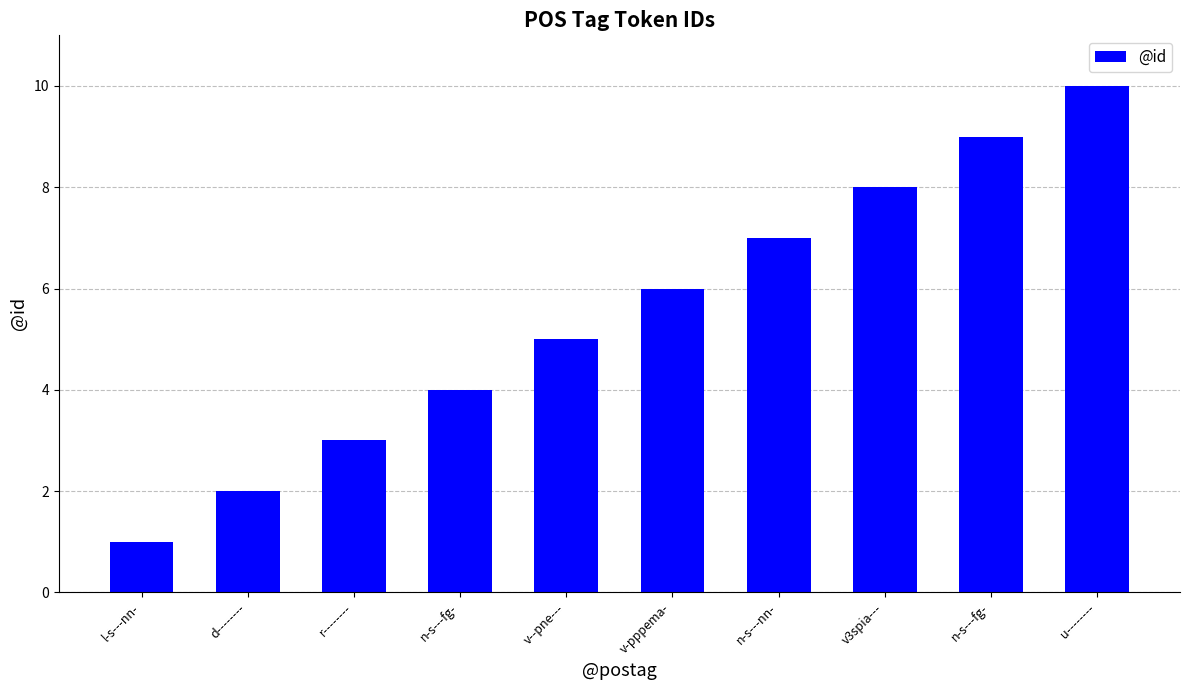

Are the bars grouped side by side (vs. stacked)?

No